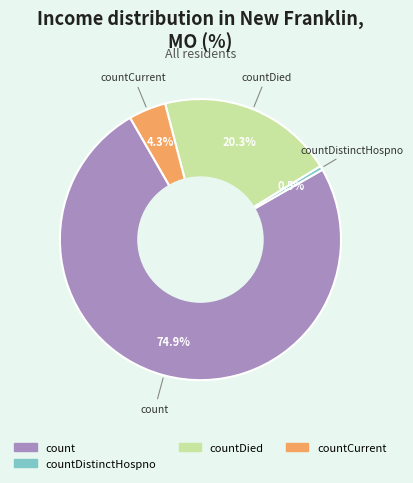

Is there any slice that represents more than half of the pie?

Yes